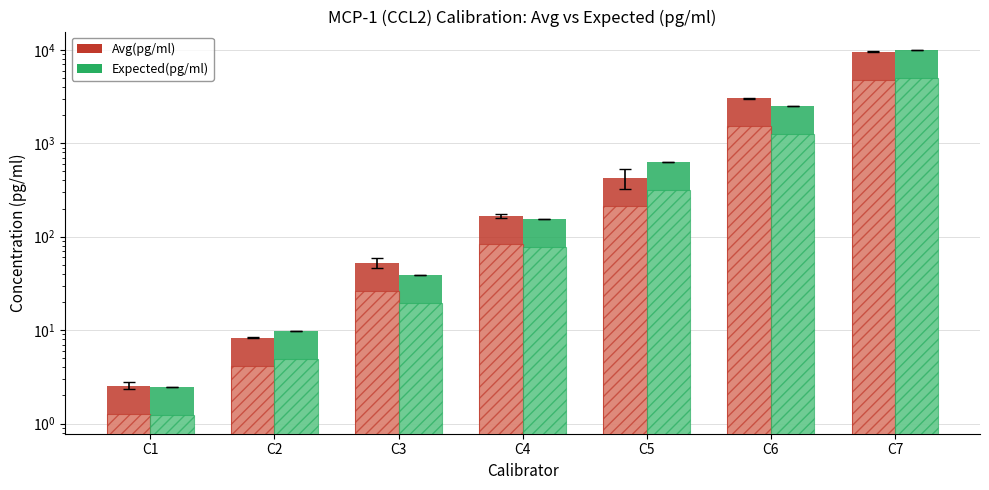

Reading left to right, what are all the values shown in this chart?

Avg(pg/ml): 2.5	8.3	52.3	165.7	427.2	3032.0	9595.0
Expected(pg/ml): 2.4	9.8	39.1	156.2	625.0	2500.0	10000.0